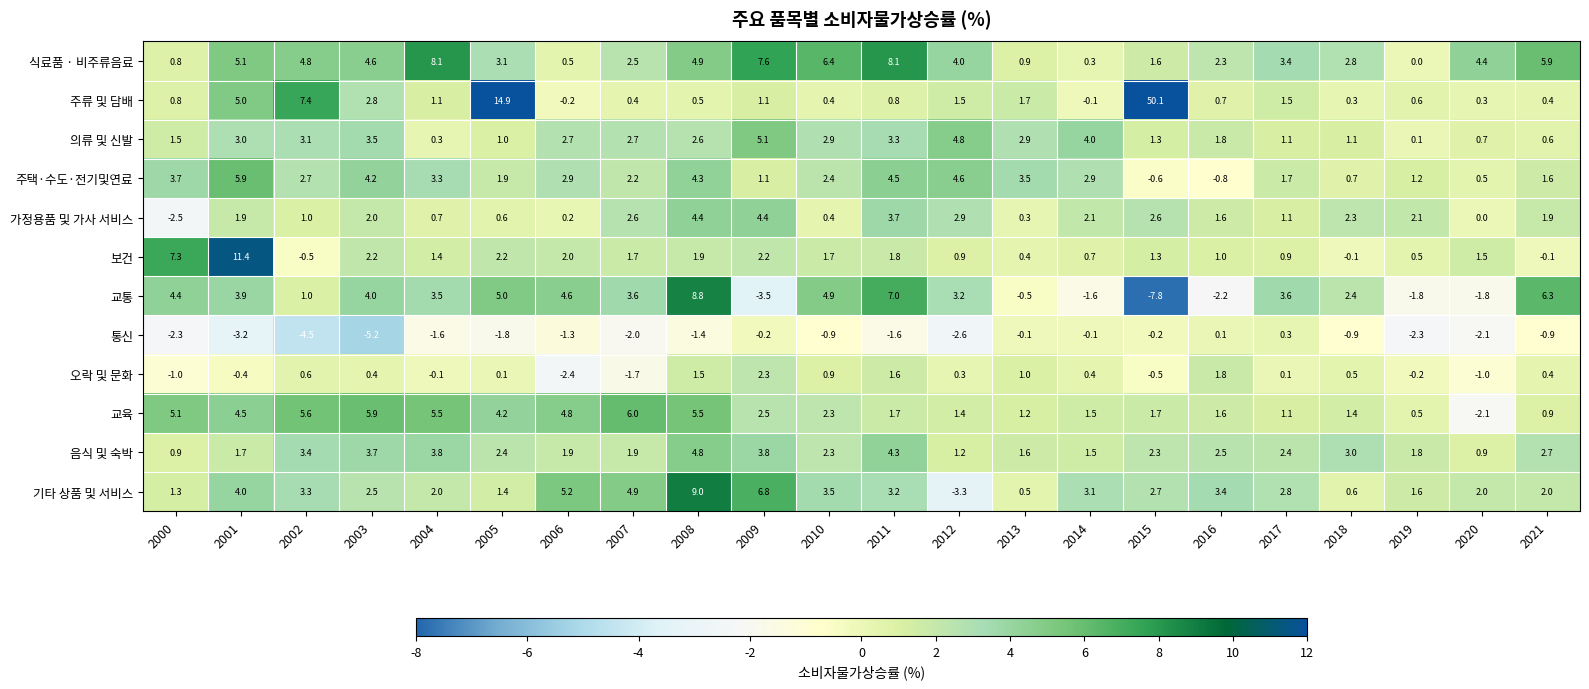

Which label corresponds to the smallest value in the chart?

2015